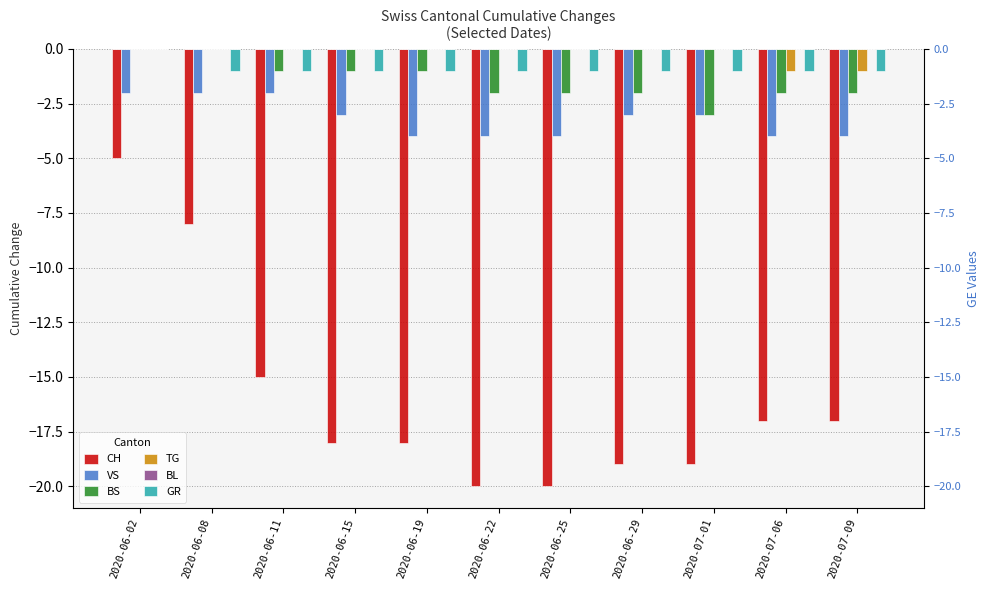

Rank the series at 2020-07-06 from lowest to highest value.

CH, VS, BS, TG, GR, BL